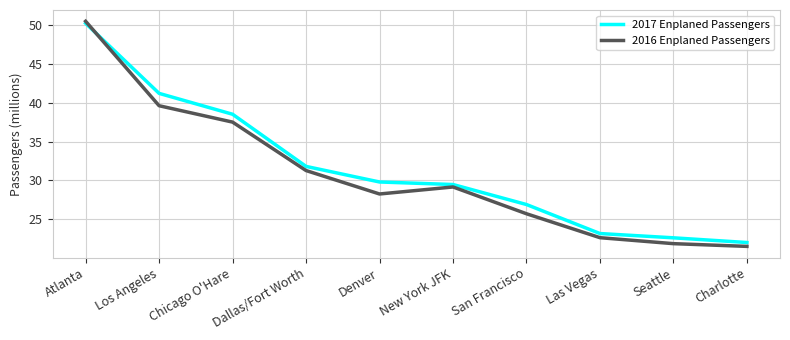

True or false: 2017 Enplaned Passengers has a value of 29.8 at Denver.

True